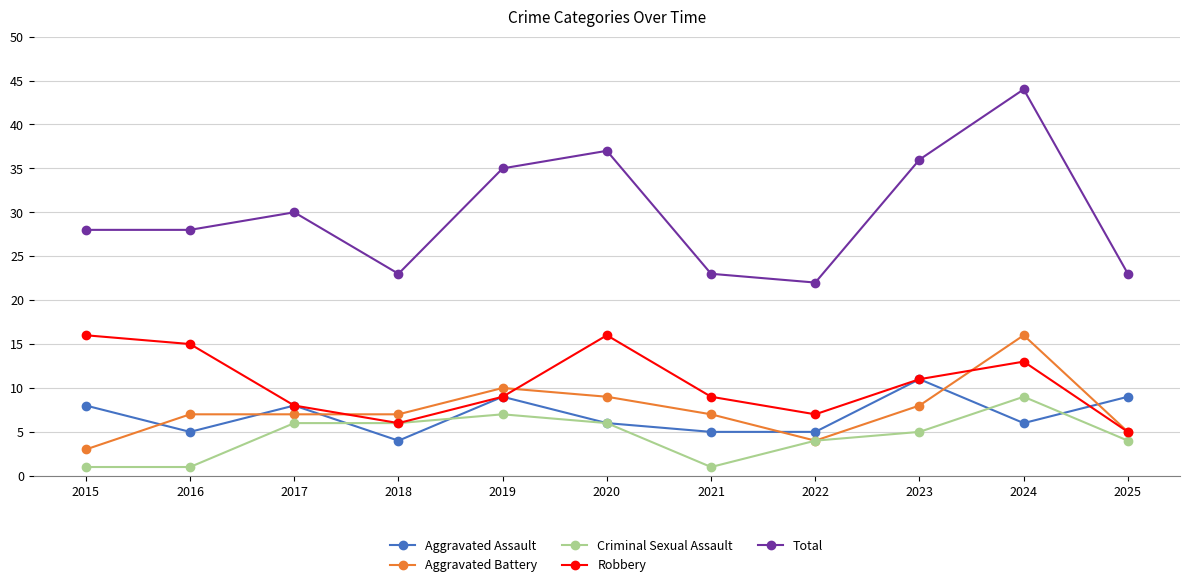

Rank the series at 2024 from lowest to highest value.

Aggravated Assault, Criminal Sexual Assault, Robbery, Aggravated Battery, Total